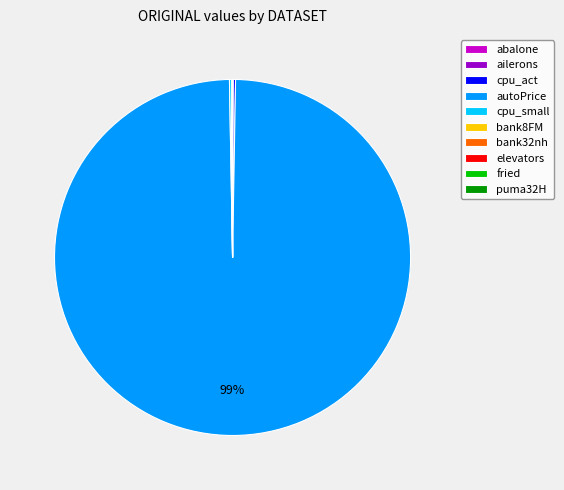

To the nearest percent, what is the average slice percentage?

10%